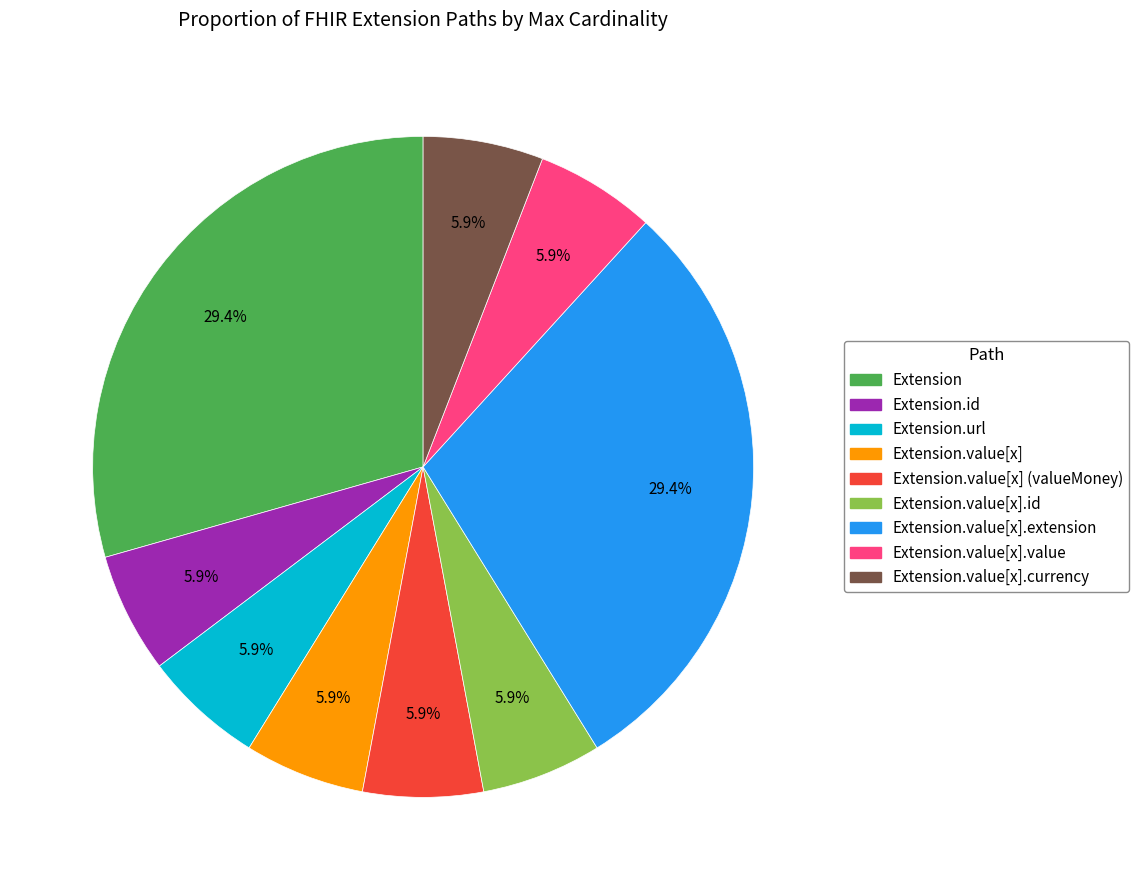

Is there any slice that represents more than half of the pie?

No